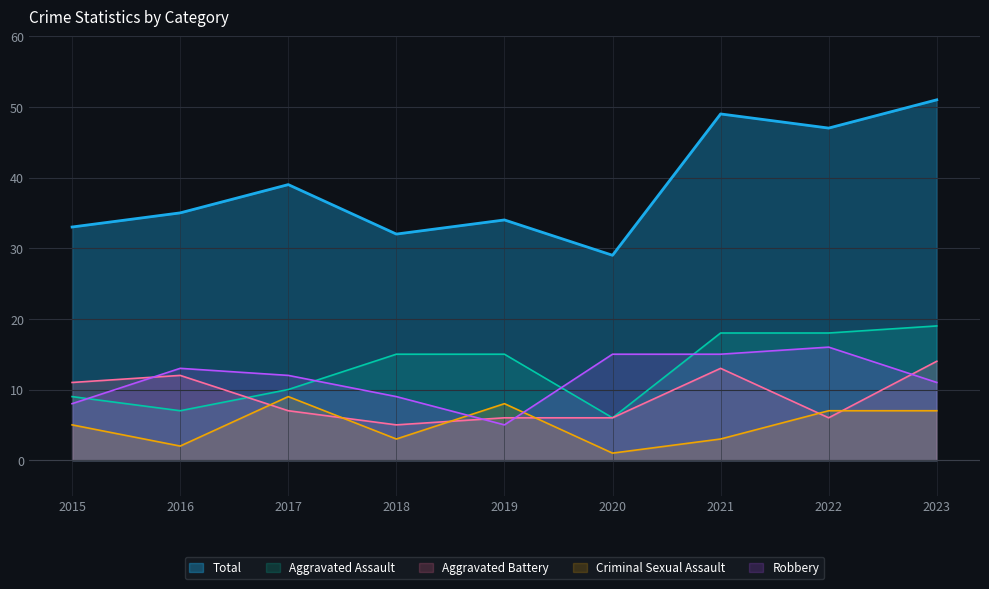

Between which two adjacent categories do Aggravated Assault and Aggravated Battery first intersect?

2016 and 2017